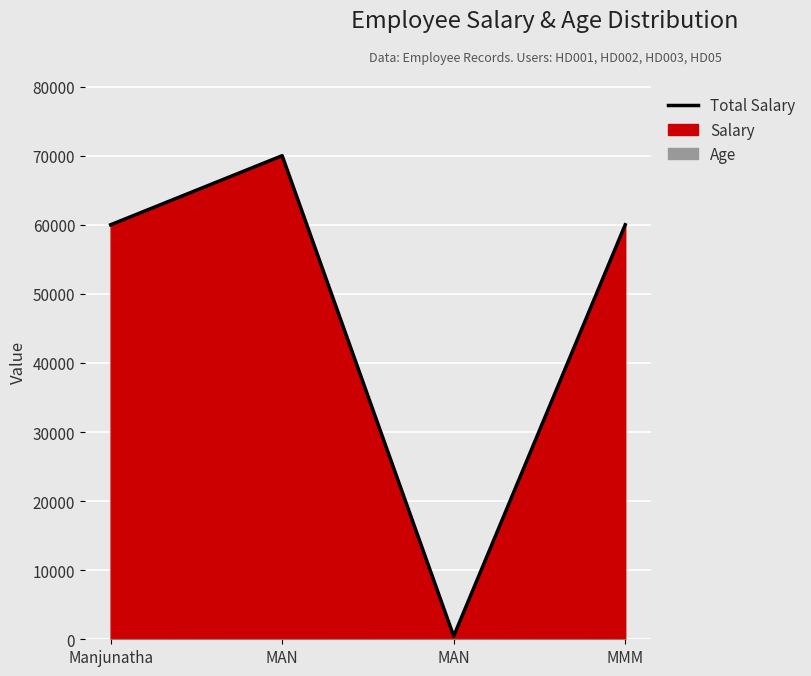

How many data points does each series have?

4